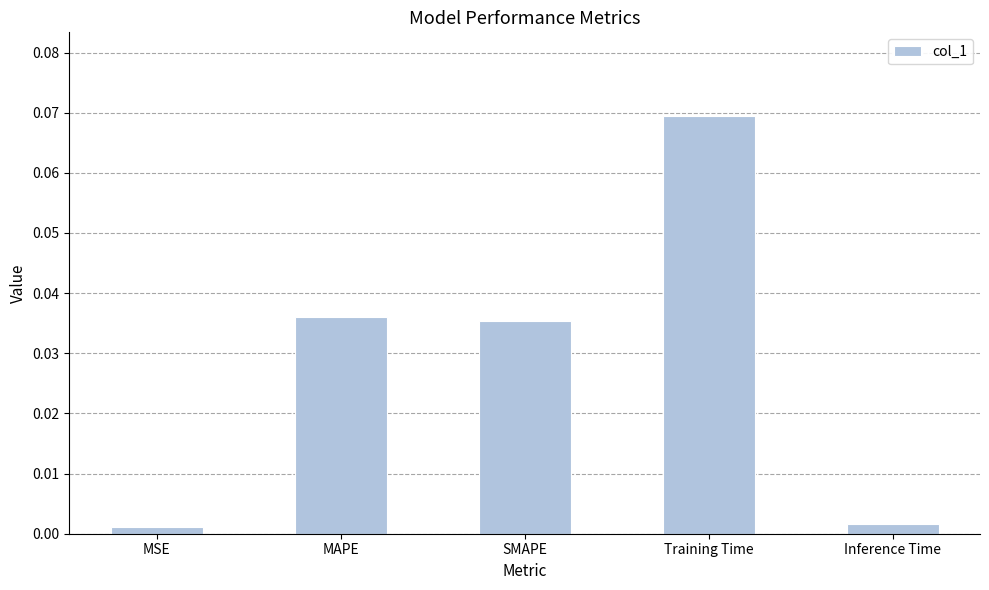

At which category does the chart reach its peak across all series?

Training Time